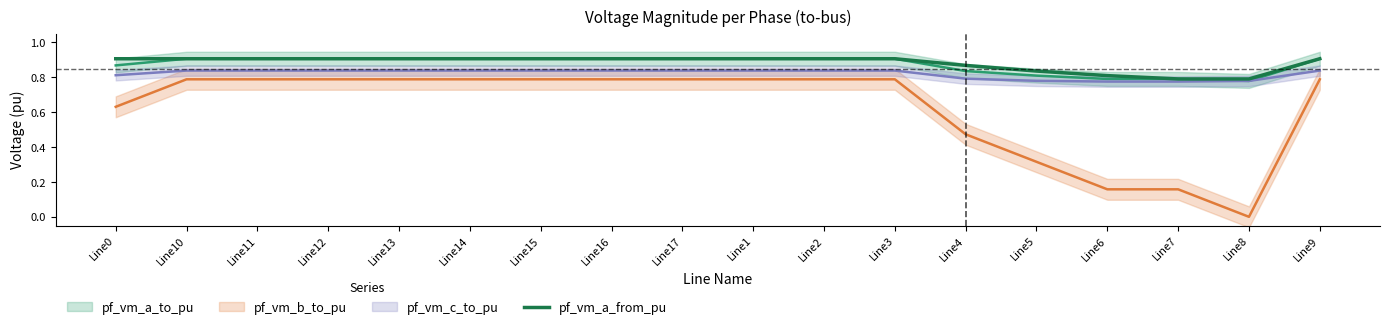

What is the average value?

0.9